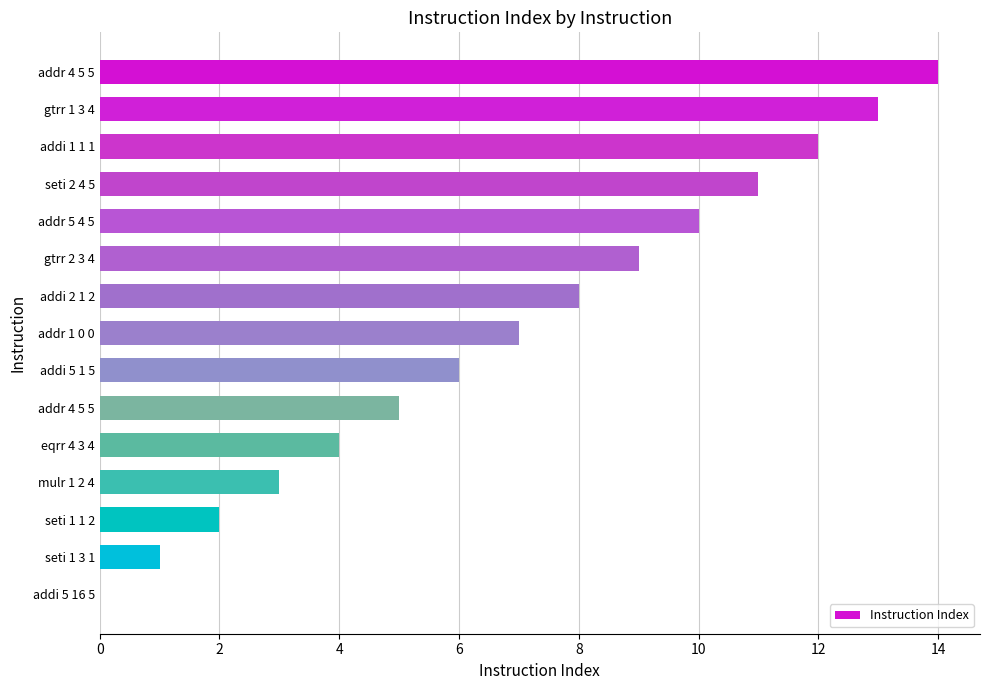

Are the bars horizontal?

Yes